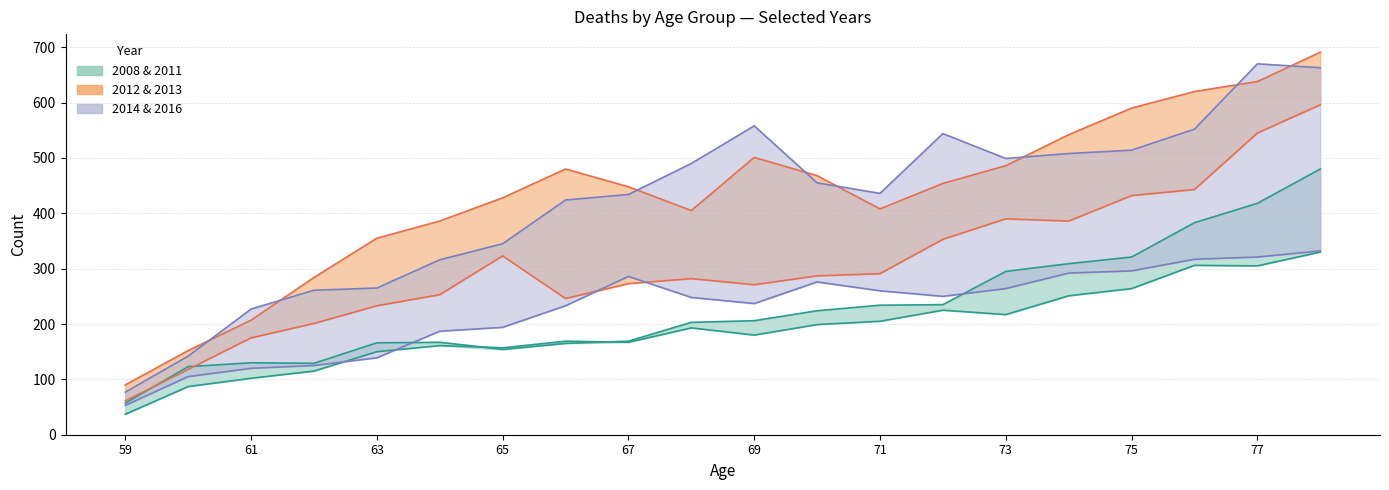

True or false: 2014 and 2013 intersect in this chart.

False